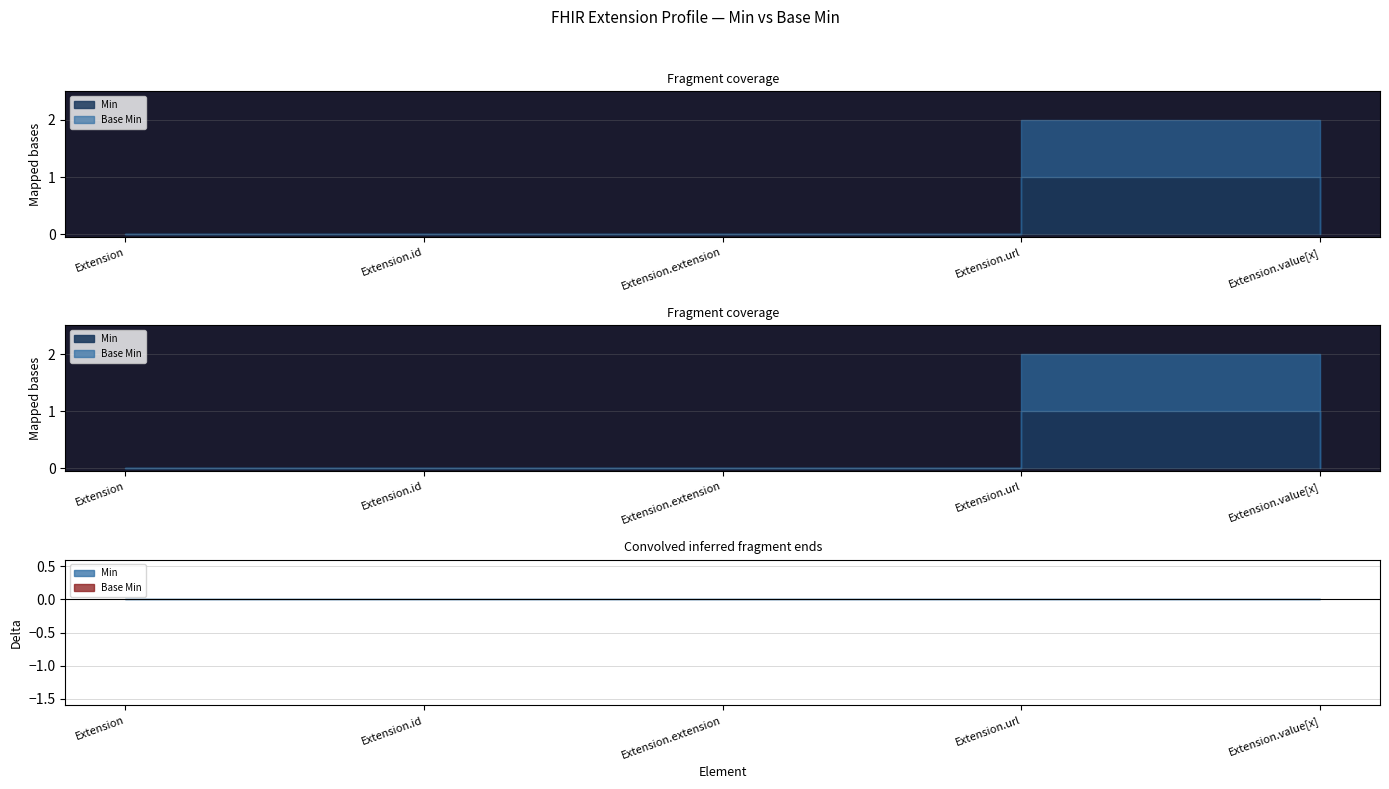

True or false: Min and Base Min cross at least once.

False